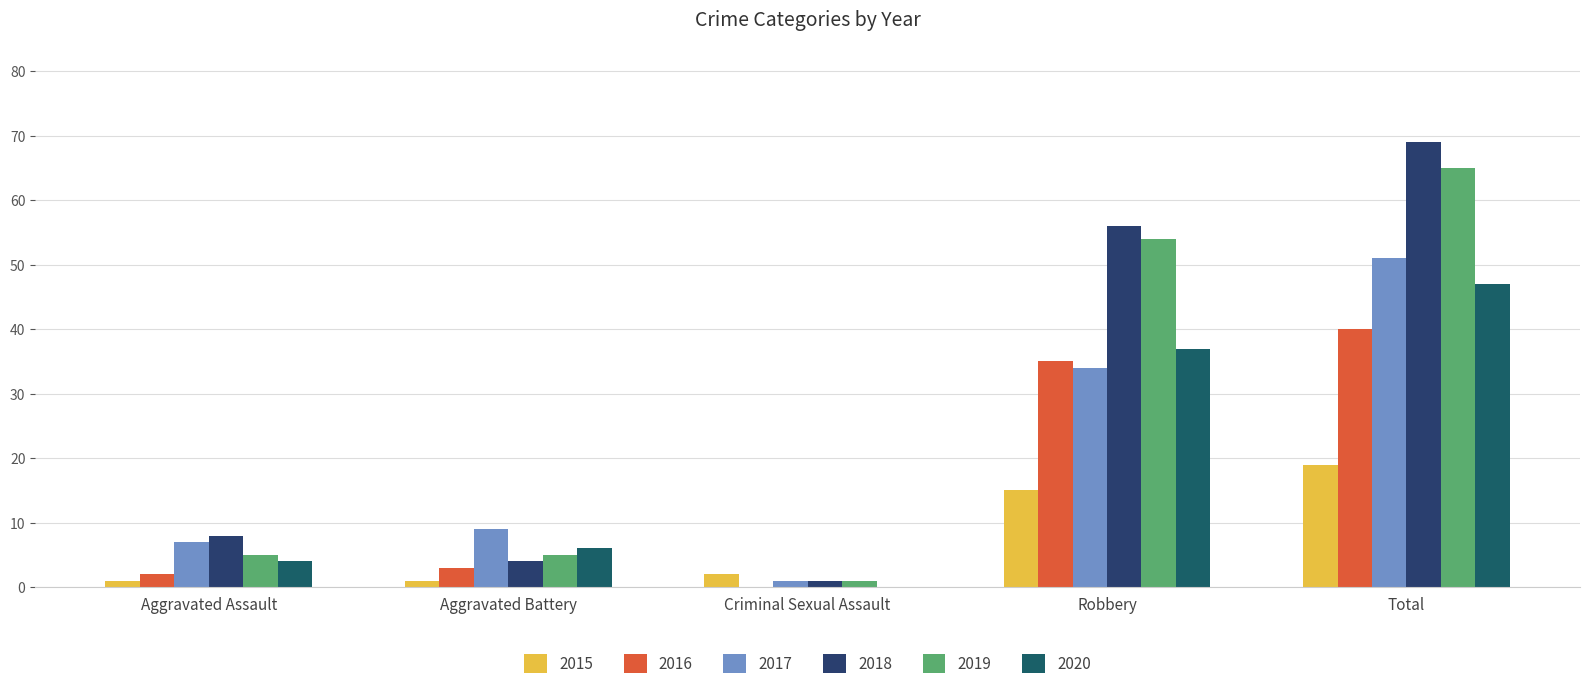

What is the label of the 4th bar from the right?

Aggravated Battery